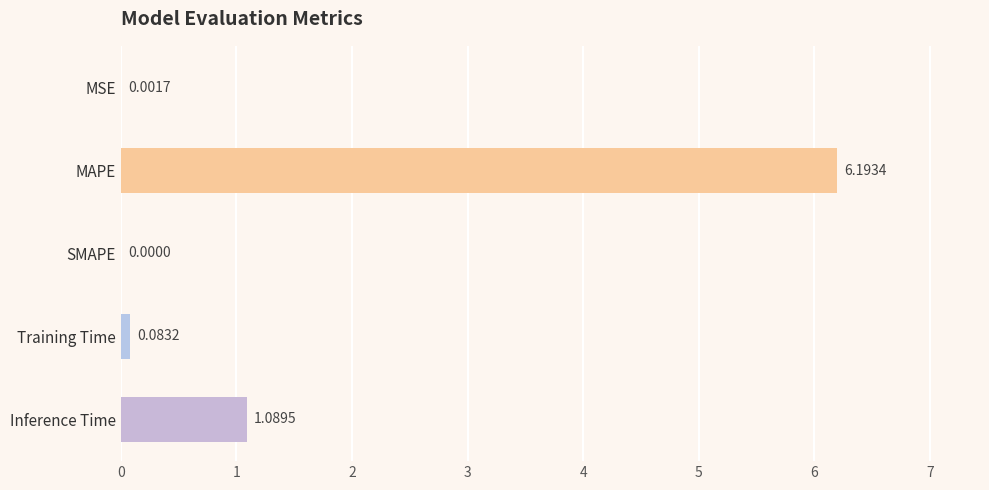

How many series are shown in this chart?

1